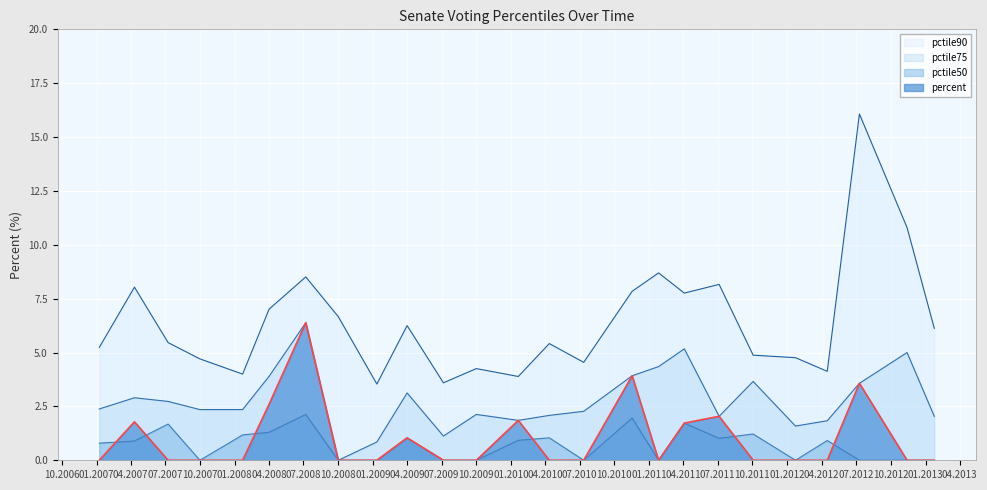

What is the average value of the percent series?

1.0